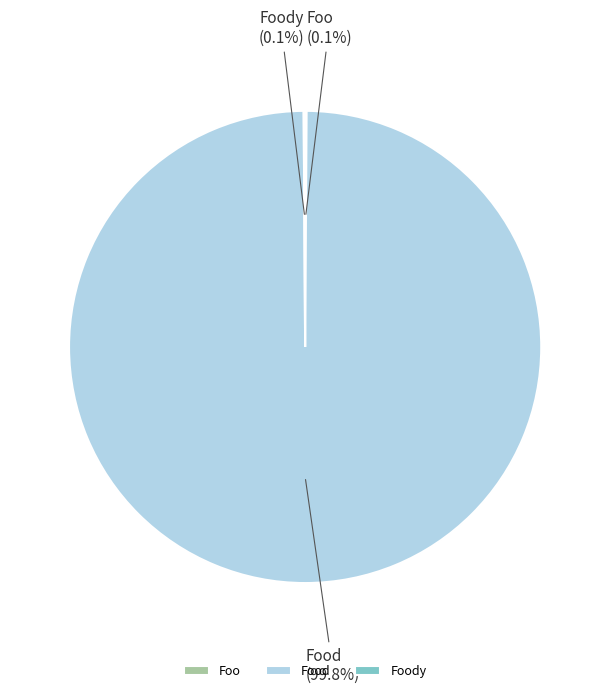

Does any single category account for the majority?

Yes